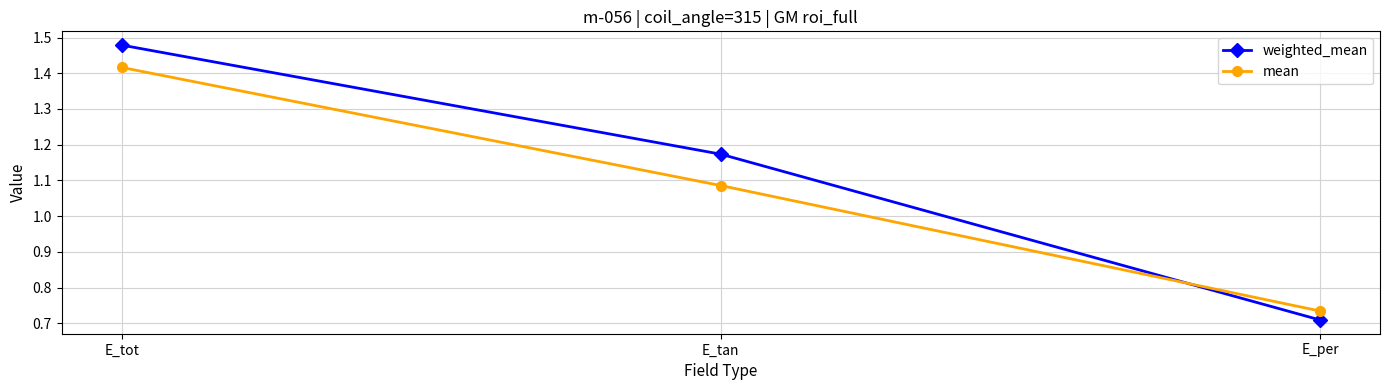

How many distinct data groups are displayed?

2